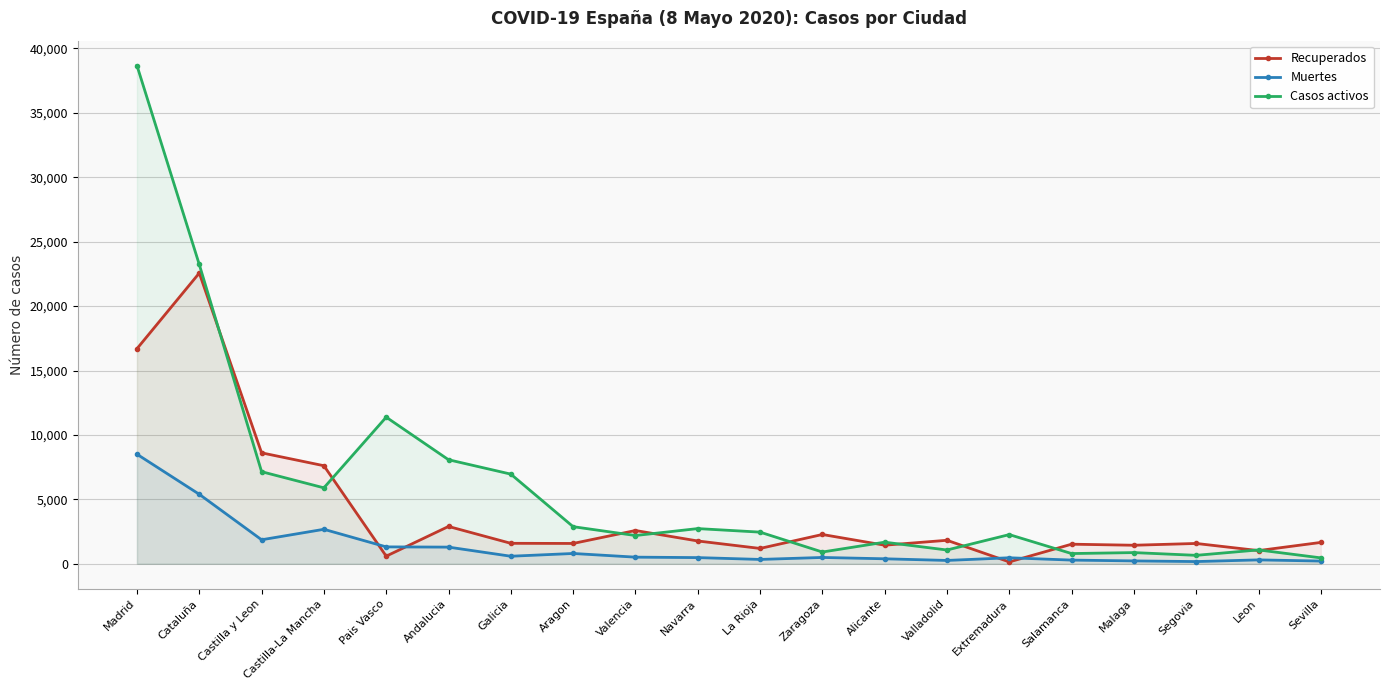

Between Aragon and Zaragoza, which is larger?

Zaragoza